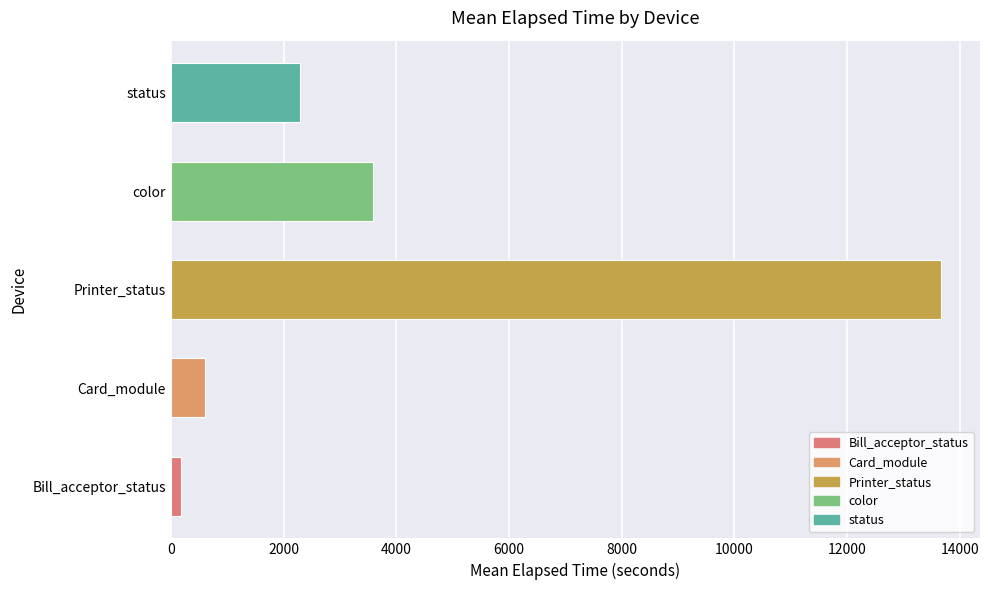

Which has a higher value, color or Card_module?

color